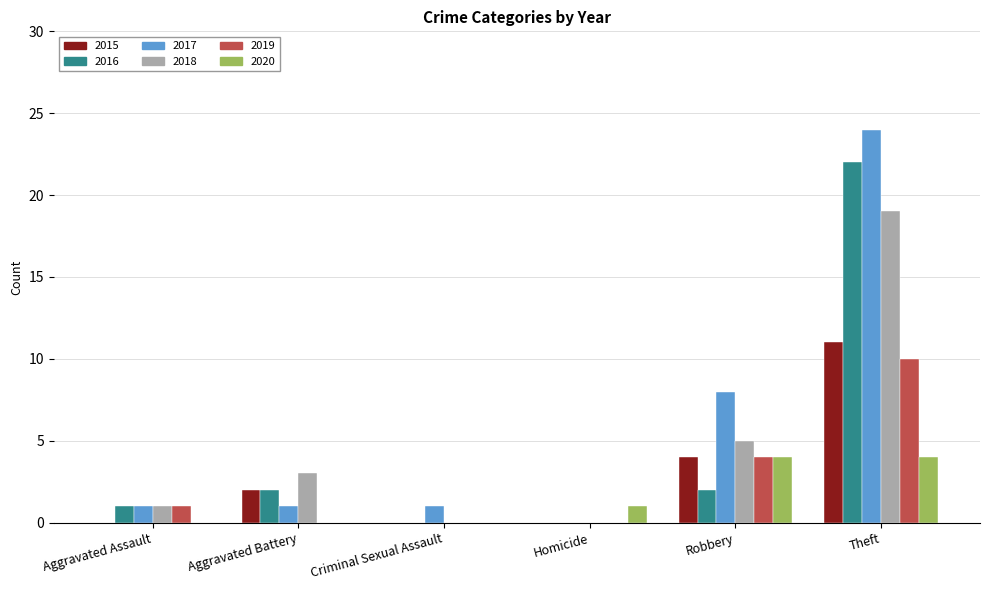

Where is 2020 nearest to the value 2?

Homicide